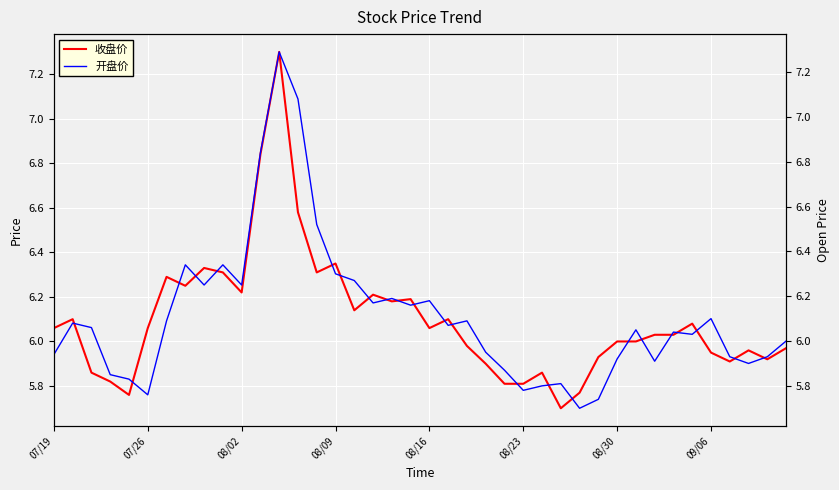

At which category is the sum across all series the highest?

12